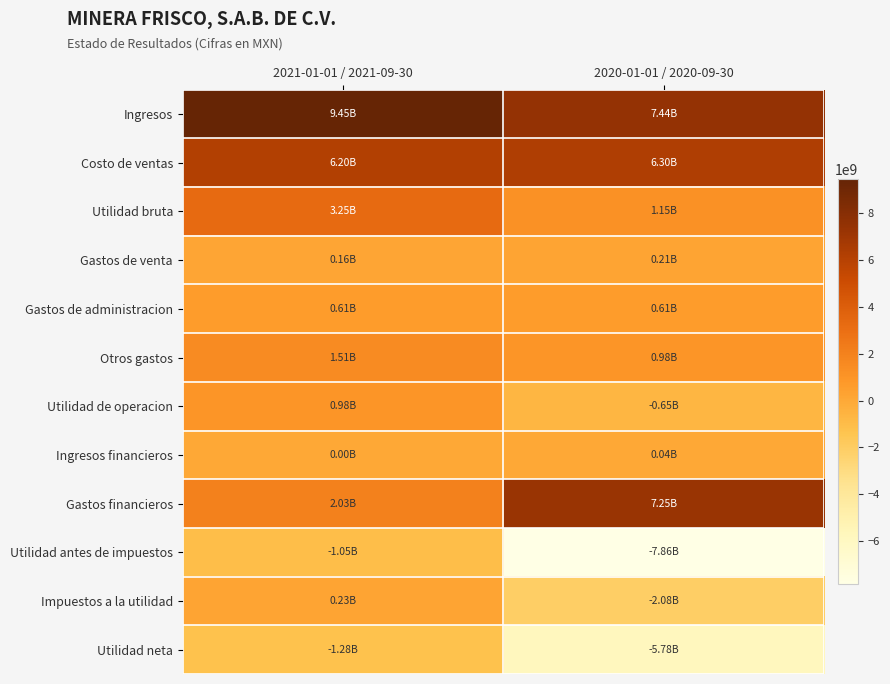

Reading right to left, transcribe all the data shown in this chart.

Ingresos: 2020-01-01 / 2020-09-30=7442930000	2021-01-01 / 2021-09-30=9450642000
Costo de ventas: 2020-01-01 / 2020-09-30=6295353000	2021-01-01 / 2021-09-30=6196090000
Utilidad bruta: 2020-01-01 / 2020-09-30=1147577000	2021-01-01 / 2021-09-30=3254552000
Gastos de venta: 2020-01-01 / 2020-09-30=209691000	2021-01-01 / 2021-09-30=158413000
Gastos de administracion: 2020-01-01 / 2020-09-30=606420000	2021-01-01 / 2021-09-30=607901000
Otros gastos: 2020-01-01 / 2020-09-30=979968000	2021-01-01 / 2021-09-30=1508596000
Utilidad de operacion: 2020-01-01 / 2020-09-30=-648502000	2021-01-01 / 2021-09-30=979642000
Ingresos financieros: 2020-01-01 / 2020-09-30=38283000	2021-01-01 / 2021-09-30=4555000
Gastos financieros: 2020-01-01 / 2020-09-30=7245496000	2021-01-01 / 2021-09-30=2033342000
Utilidad antes de impuestos: 2020-01-01 / 2020-09-30=-7855715000	2021-01-01 / 2021-09-30=-1049145000
Impuestos a la utilidad: 2020-01-01 / 2020-09-30=-2078568000	2021-01-01 / 2021-09-30=229208000
Utilidad neta: 2020-01-01 / 2020-09-30=-5777147000	2021-01-01 / 2021-09-30=-1278353000